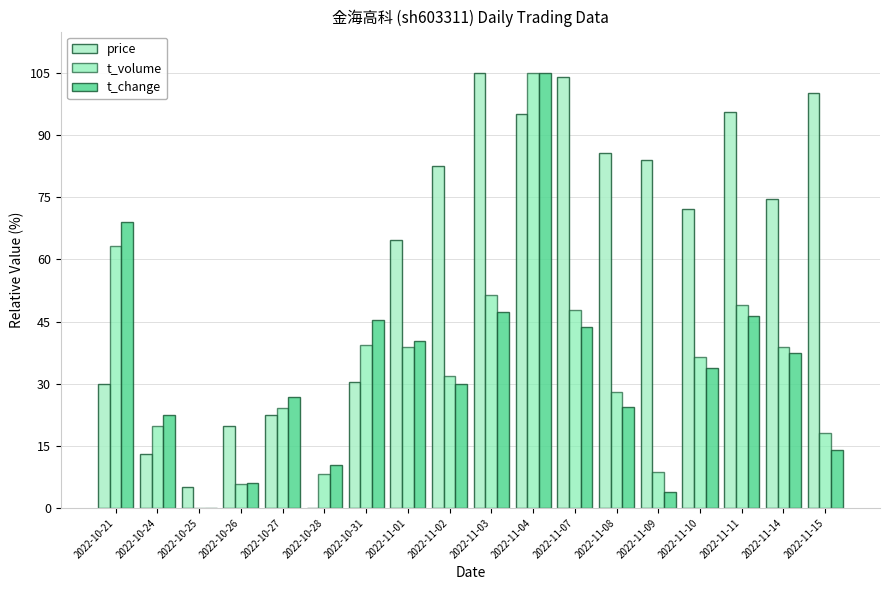

Which series has the largest total across all categories?

price